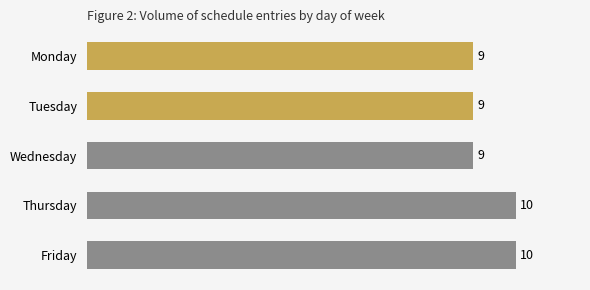

True or false: the data shows 3 at Thursday.

False